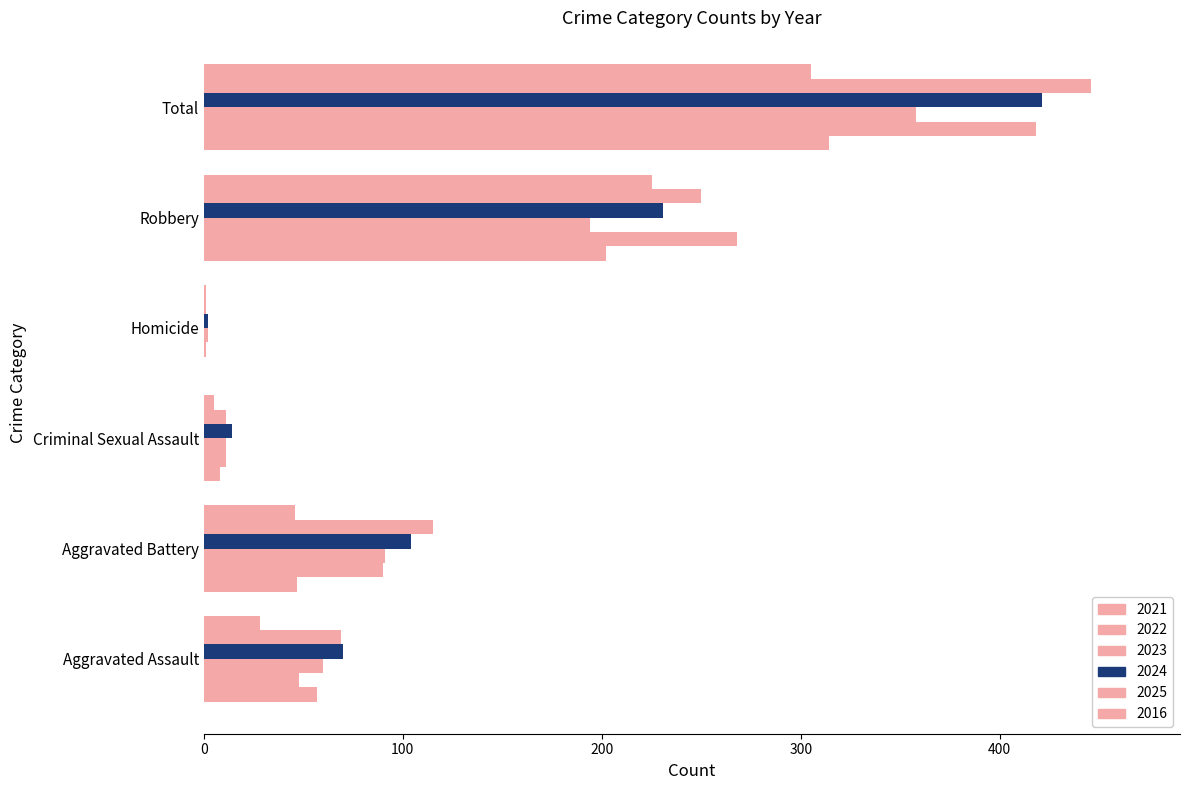

At which label is 2021 closest to 157?

Robbery